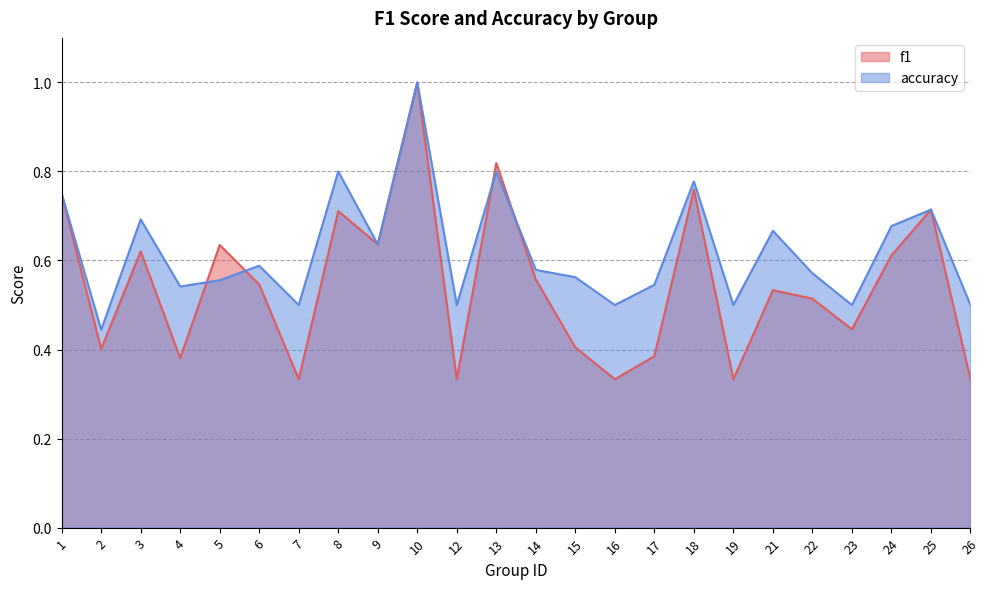

How many data points does each series have?

24